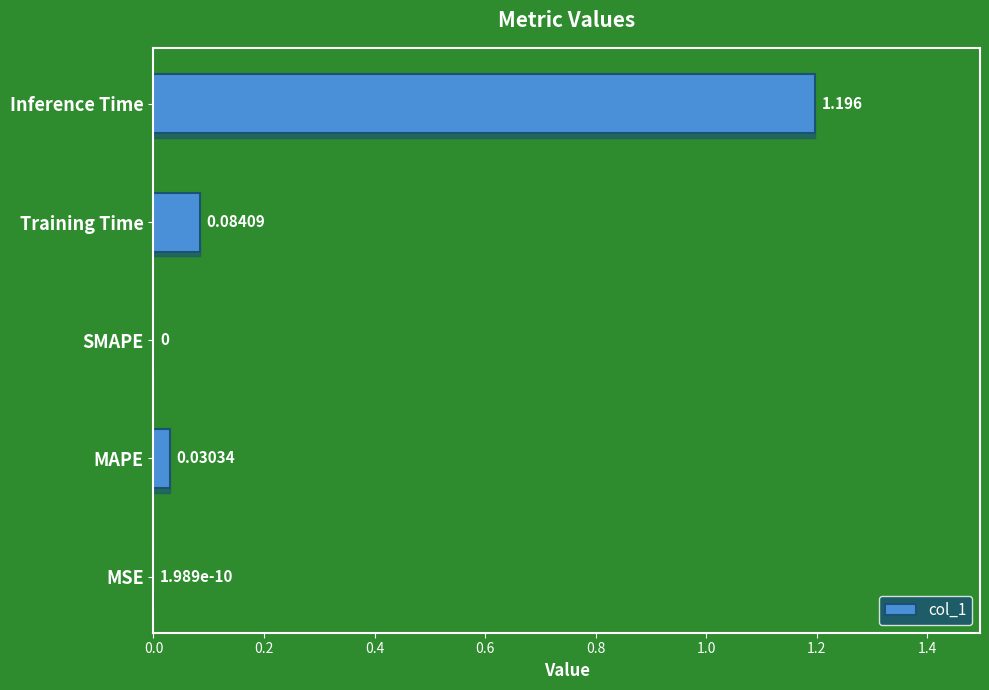

At which category does the chart reach its peak across all series?

Inference Time